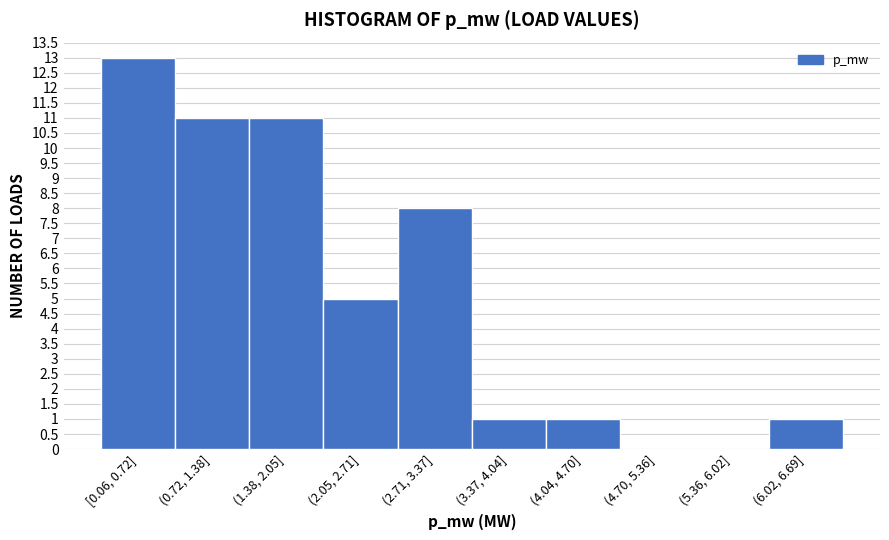

Reading right to left, transcribe all the data shown in this chart.

(6.02, 6.69]=1	(5.36, 6.02]=0	(4.70, 5.36]=0	(4.04, 4.70]=1	(3.37, 4.04]=1	(2.71, 3.37]=8	(2.05, 2.71]=5	(1.38, 2.05]=11	(0.72, 1.38]=11	[0.06, 0.72]=13